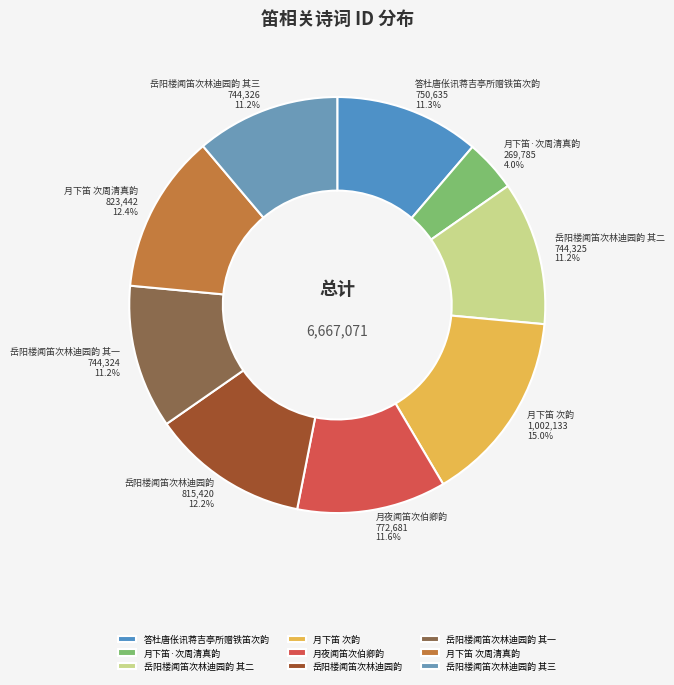

The 岳阳楼闻笛次林迪园韵 slice represents 12% of the pie. True or false?

True